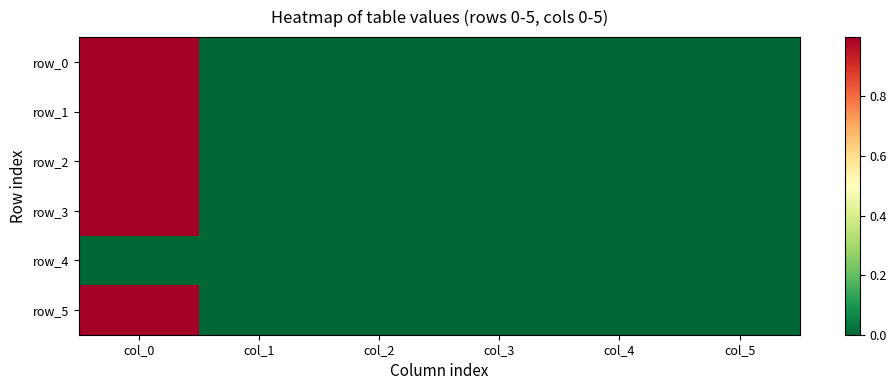

What is the maximum value for row_5?

1.0